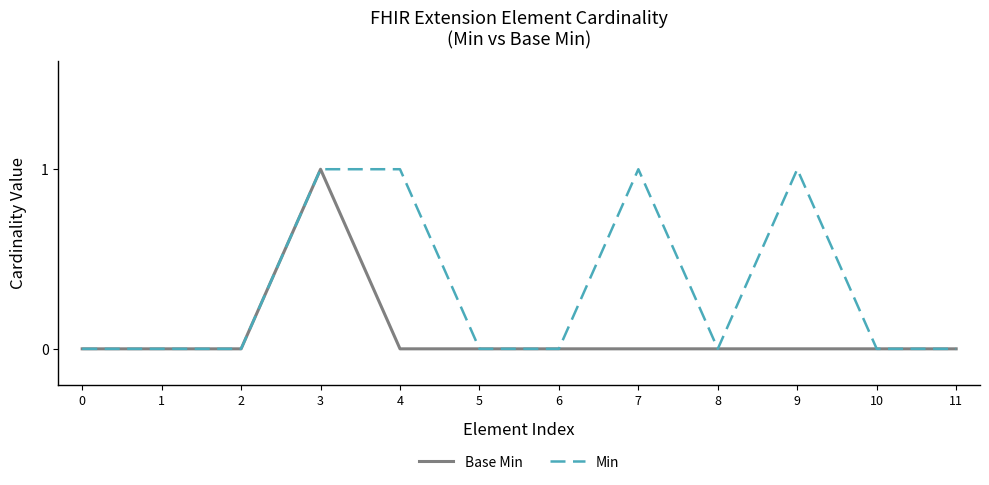

Rank the series by their average value, from highest to lowest.

Min, Base Min